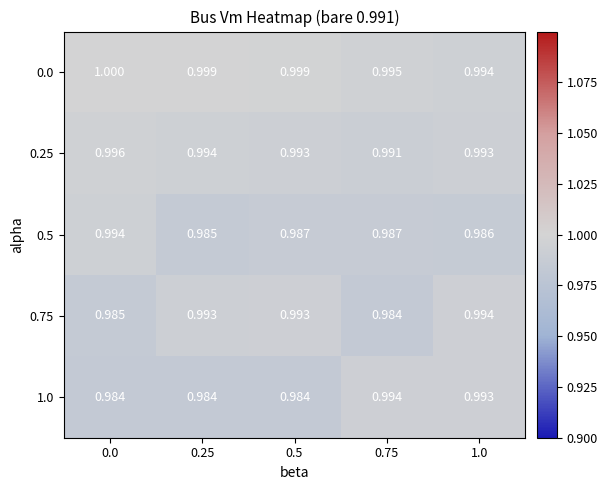

Which series has the largest total across all categories?

0.0